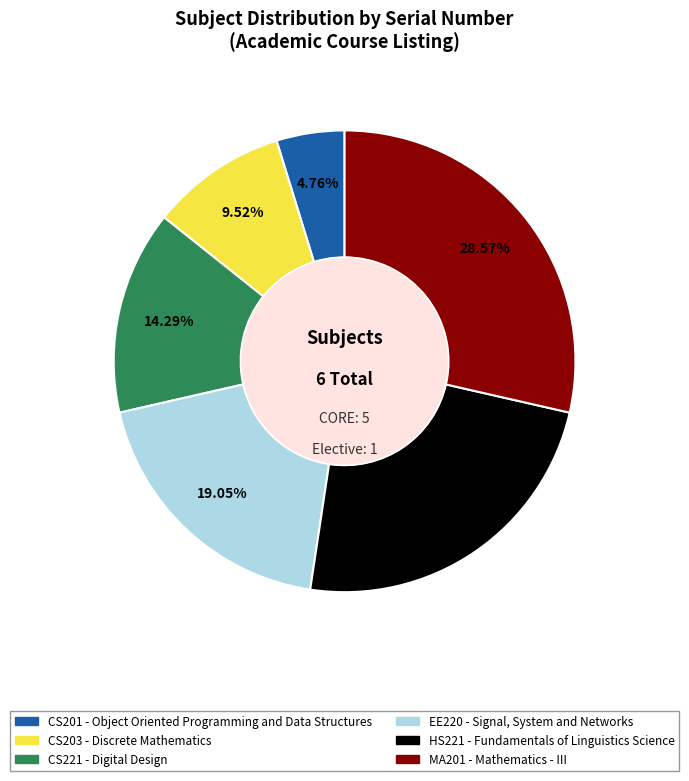

To the nearest percent, what percentage of the pie is CS203?

10%